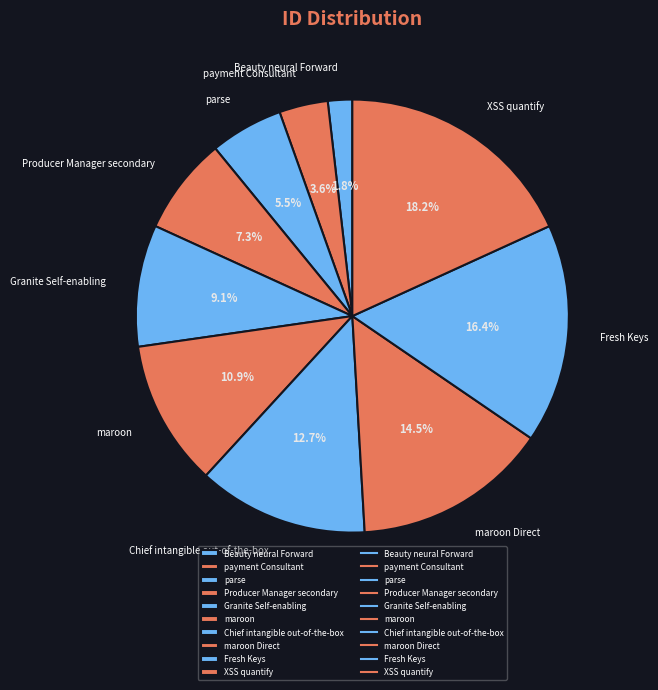

What is the smallest slice in the pie chart?

Beauty neural Forward